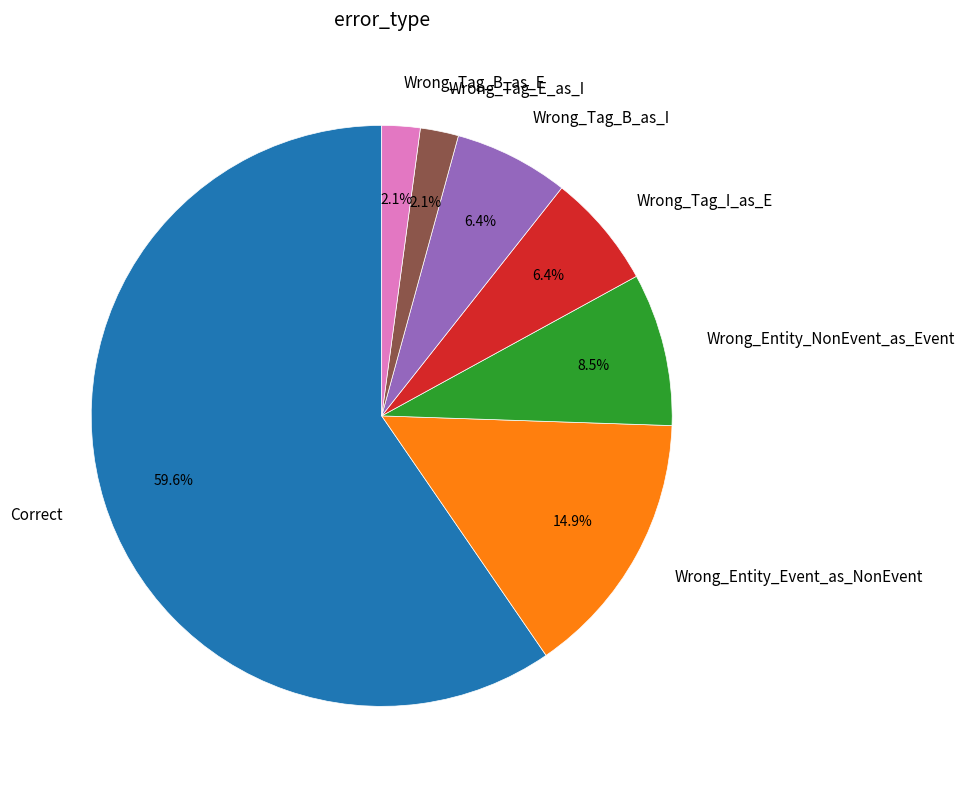

Is it true that Correct is 70% of the pie?

False